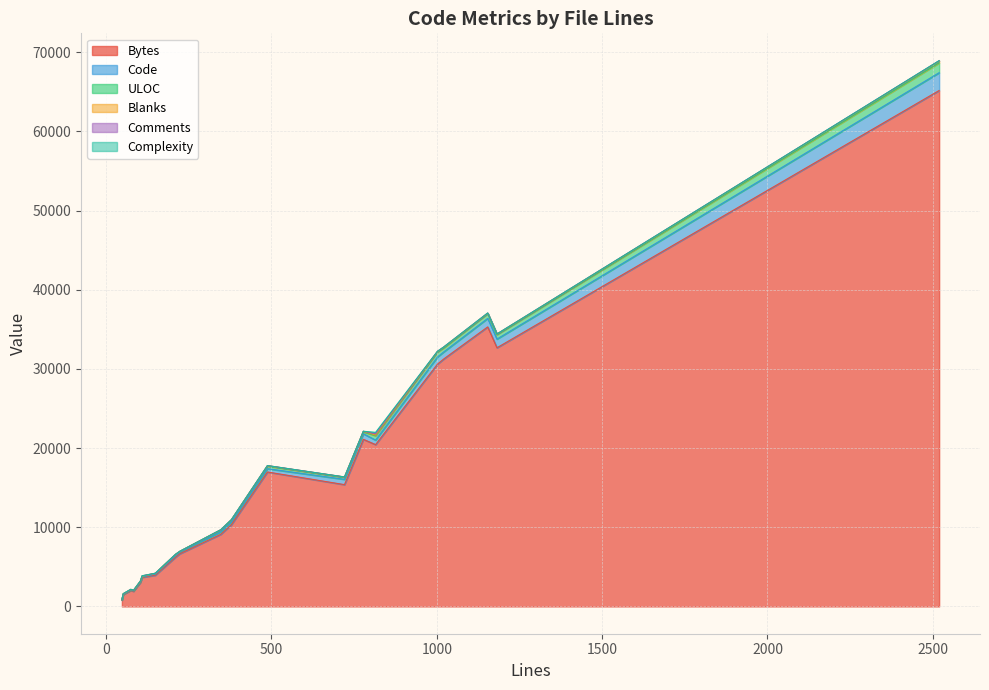

Is it true that ULOC equals 152 at 223?

False